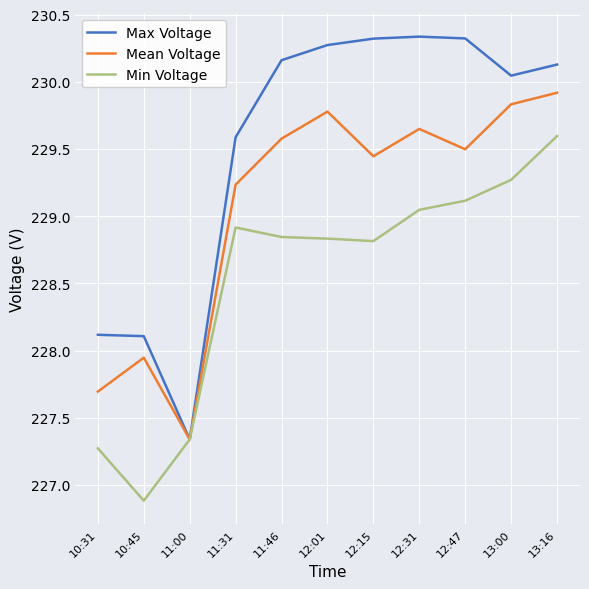

List the series in order of their overall mean, highest first.

Max Voltage, Mean Voltage, Min Voltage